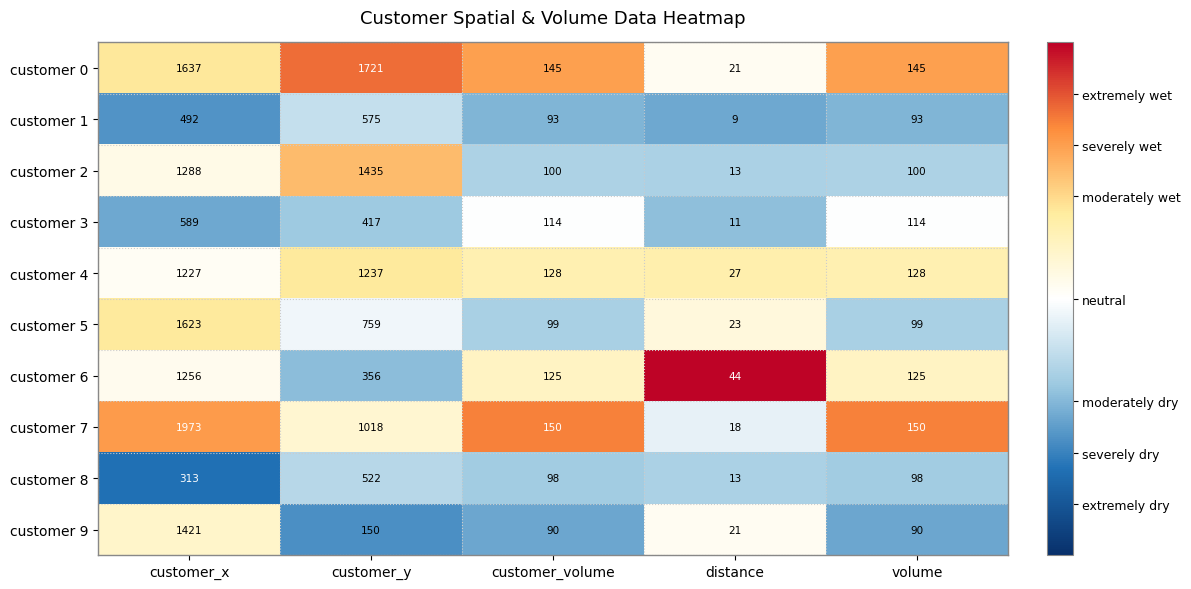

Which series has the largest range (max minus min)?

customer 7